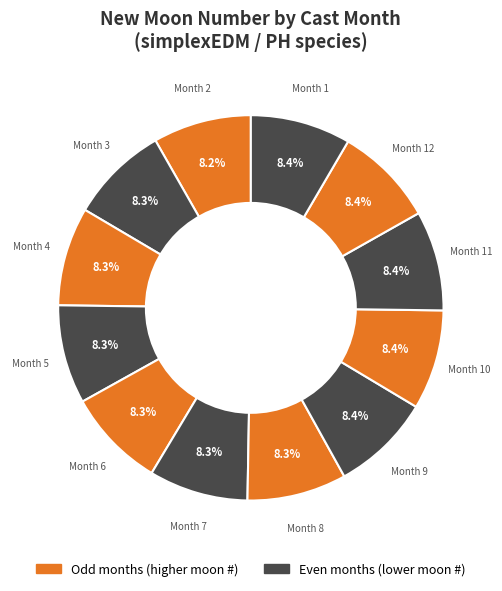

Count the number of slices in the pie.

12